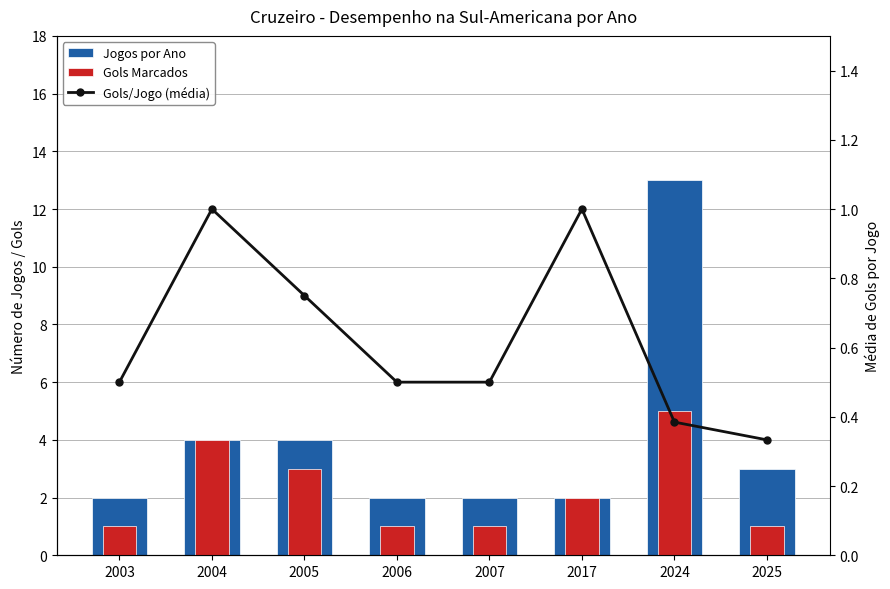

Where does the Gols Marcados series first go above 2?

2004